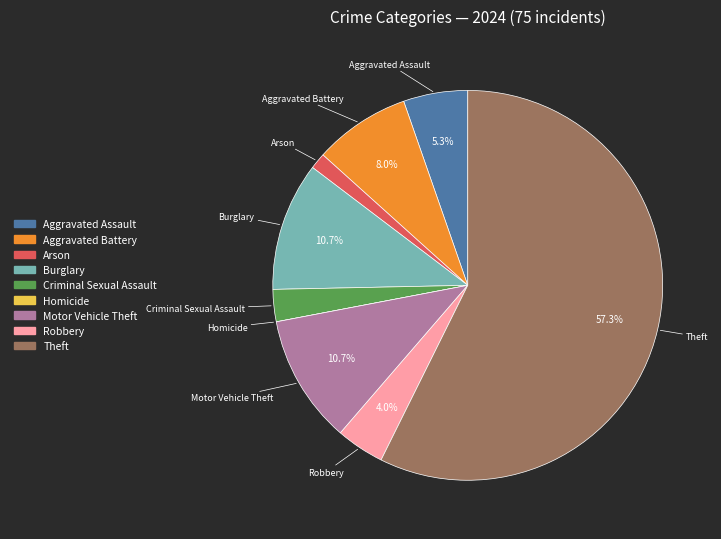

Combined, what portion of the pie is Burglary and Theft?

68.0%